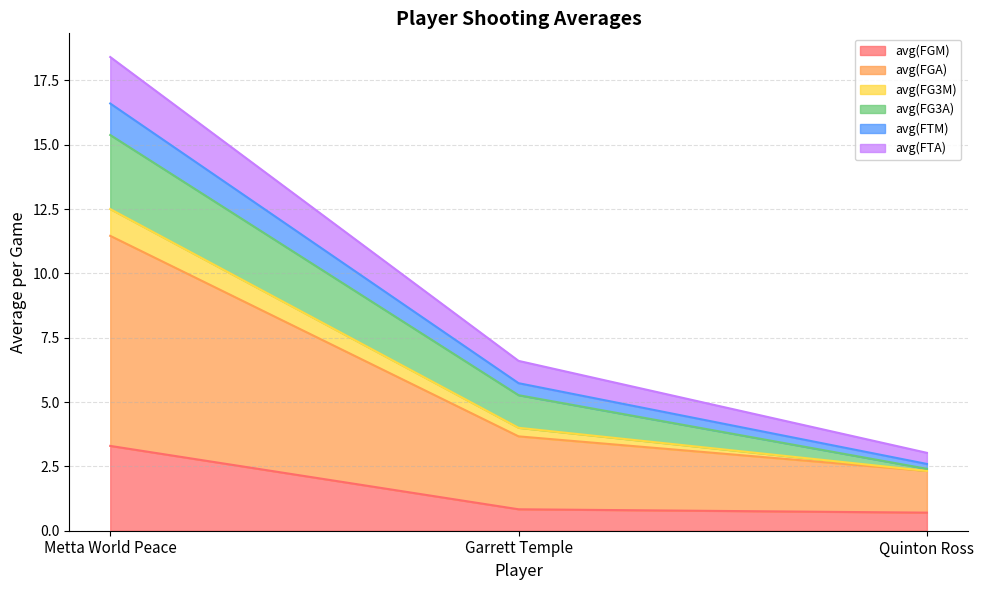

At which category is the sum across all series the highest?

Metta World Peace